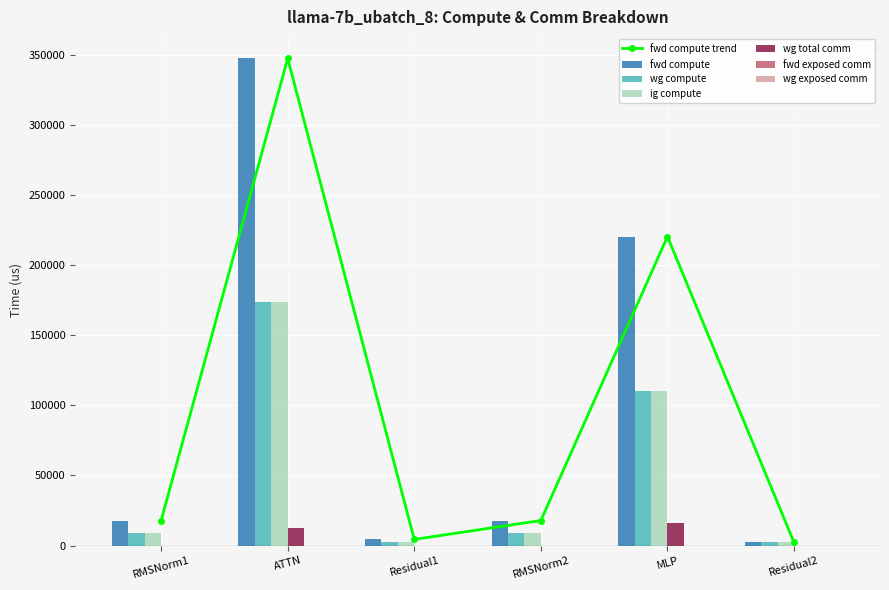

Where does the fwd compute series first go above 17834?

RMSNorm1